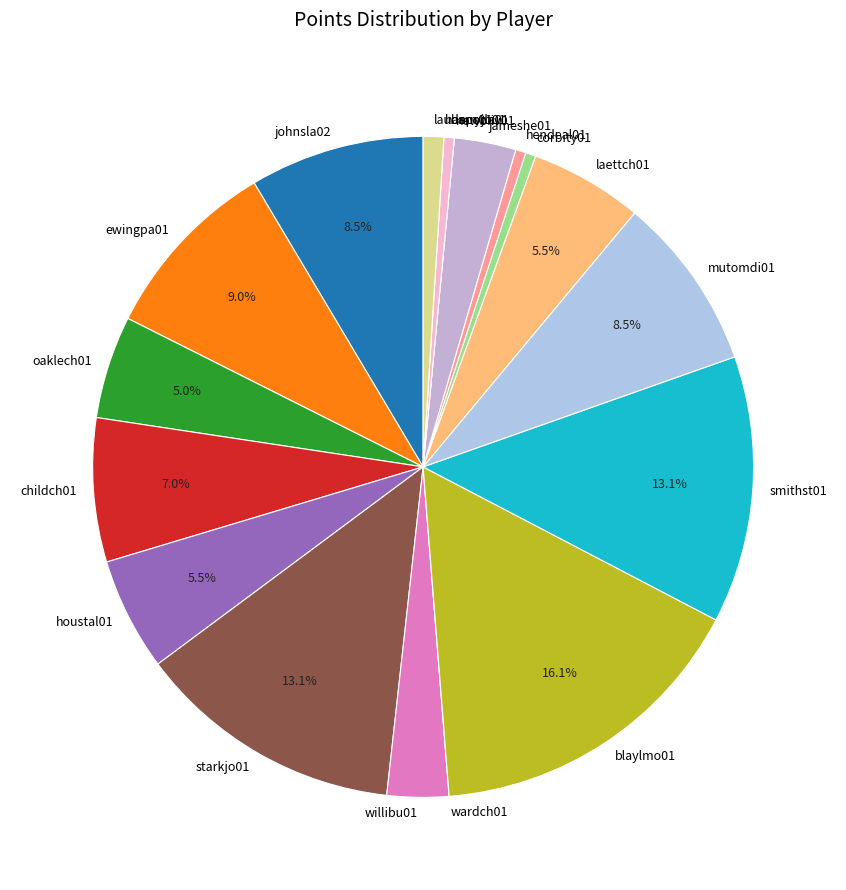

Combined, what portion of the pie is smithst01 and oaklech01?

18.1%